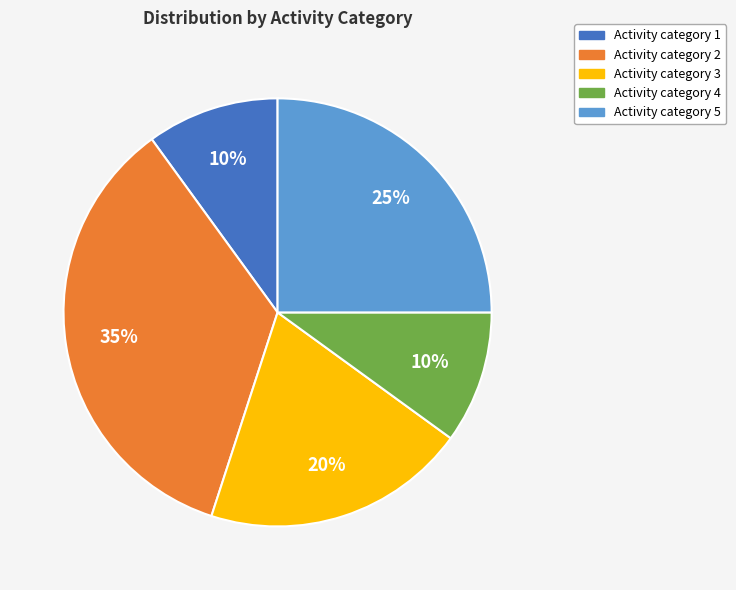

To the nearest percent, what is the difference between the largest and smallest slice percentages?

25%